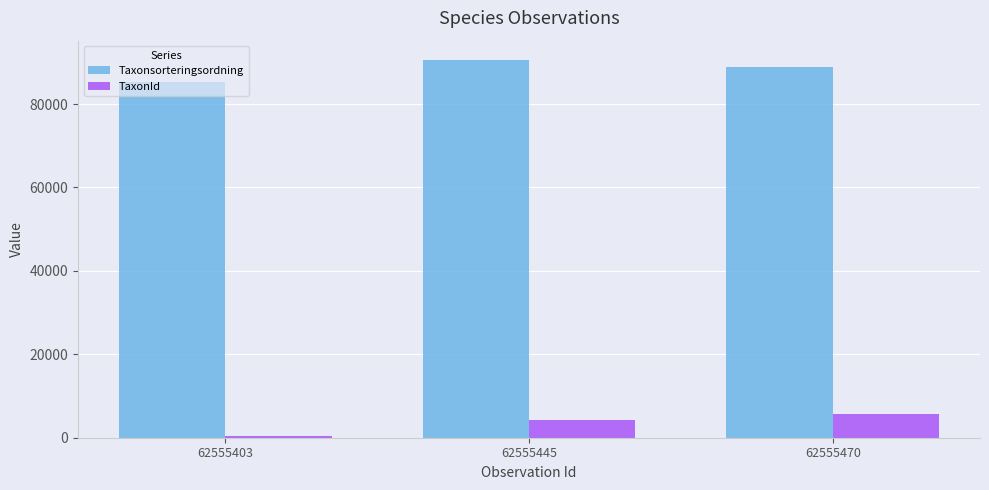

The TaxonId series shows 4368 at 62555445. True or false?

True